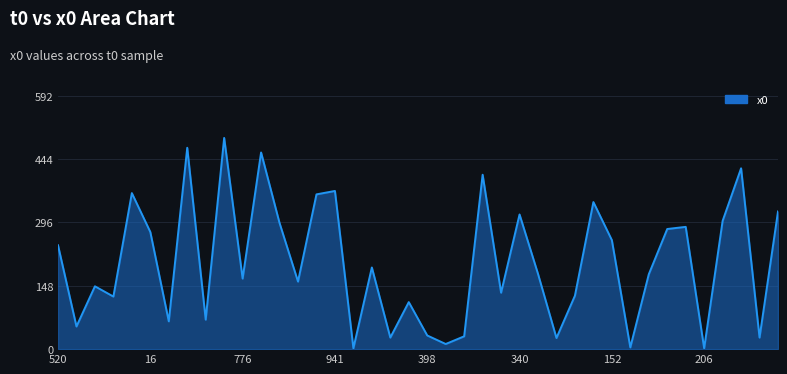

What is the maximum value shown in the chart?

494